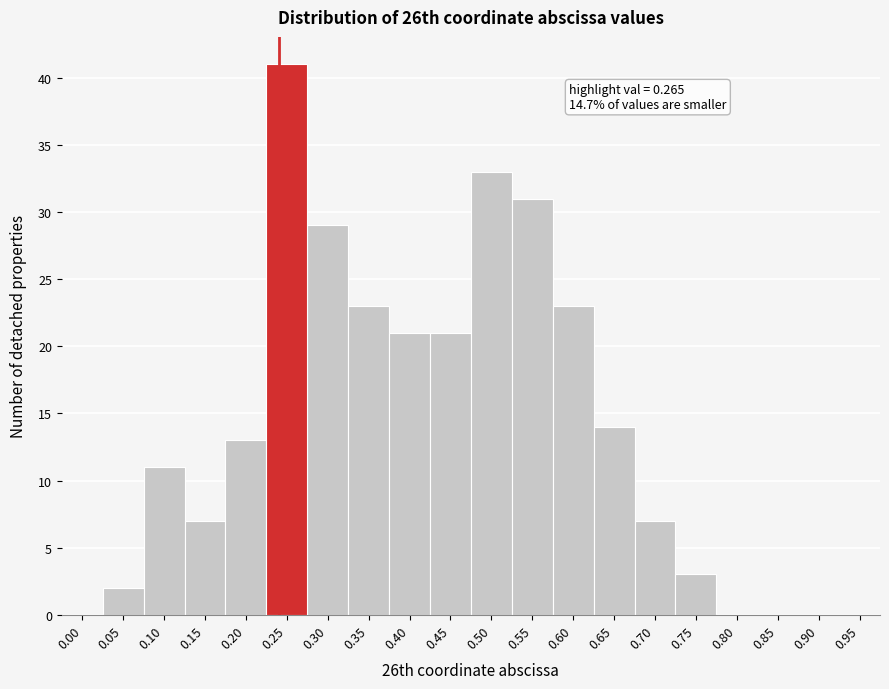

Reading left to right, extract all data points from this chart.

0.00=0	0.05=2	0.10=11	0.15=7	0.20=13	0.25=41	0.30=29	0.35=23	0.40=21	0.45=21	0.50=33	0.55=31	0.60=23	0.65=14	0.70=7	0.75=3	0.80=0	0.85=0	0.90=0	0.95=0